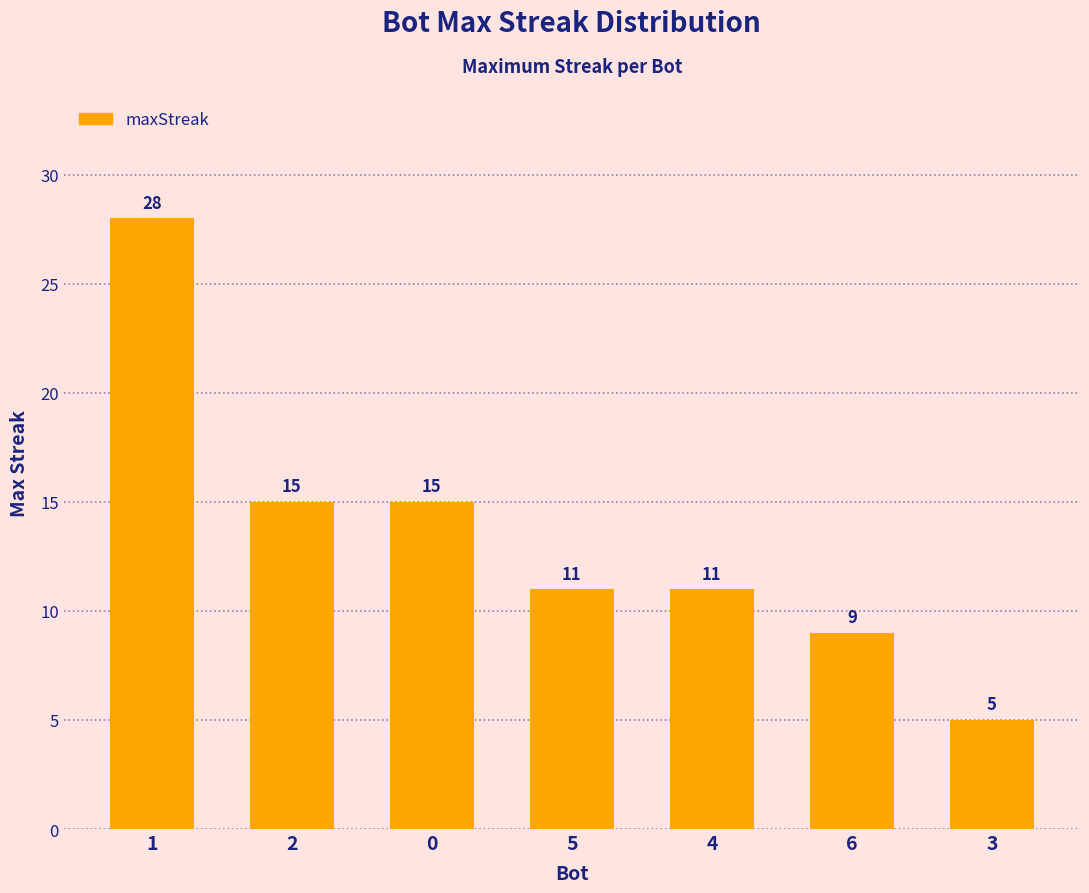

What is the value of the 6th bar from the left?

9